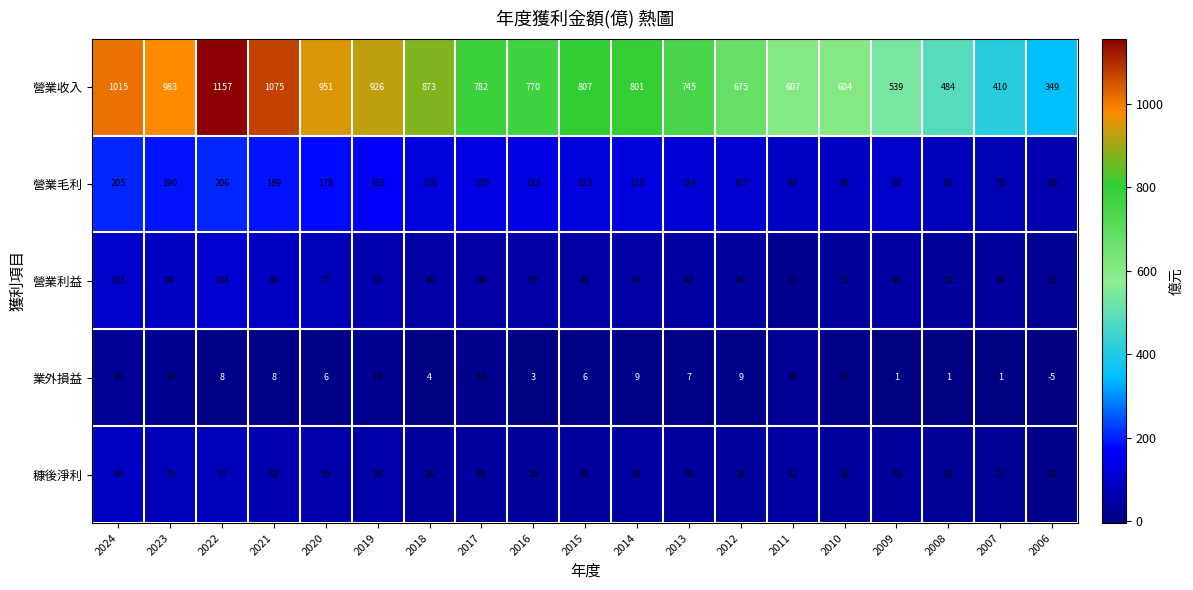

Read the 營業利益 value at 2021, to the nearest 10.

90